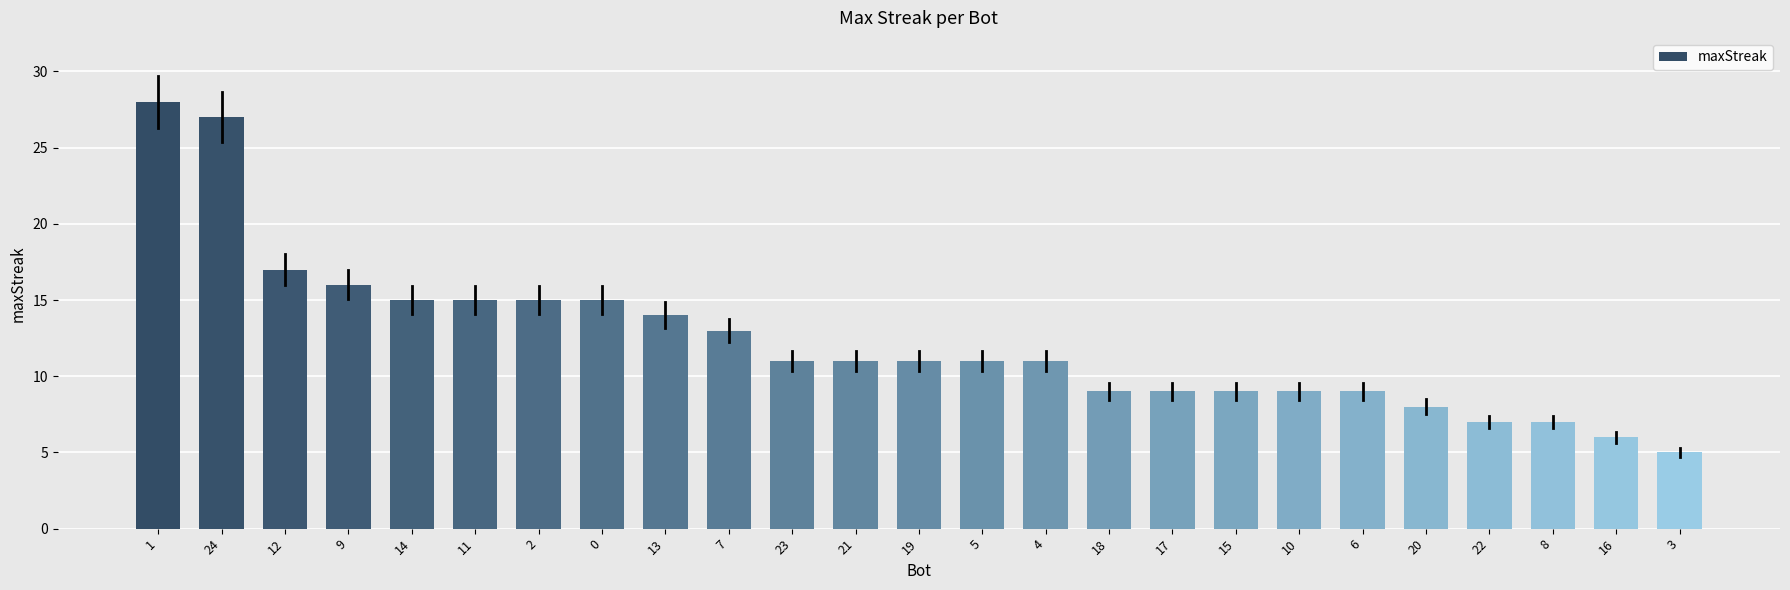

Reading left to right, transcribe all the data shown in this chart.

28	27	17	16	15	15	15	15	14	13	11	11	11	11	11	9	9	9	9	9	8	7	7	6	5